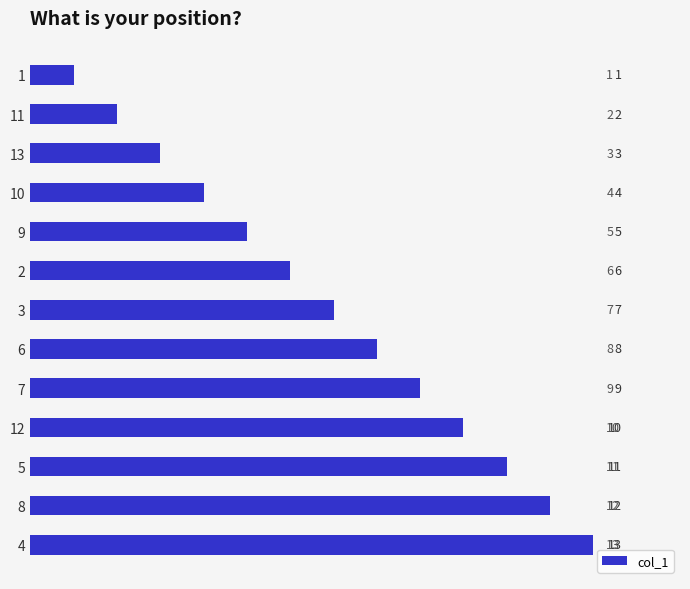

Which has a higher value, 12 or 10?

12